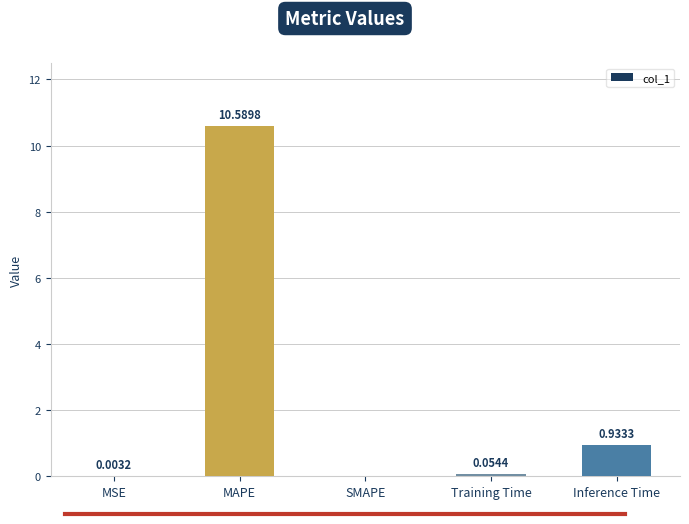

What is the sum of all values?

11.6